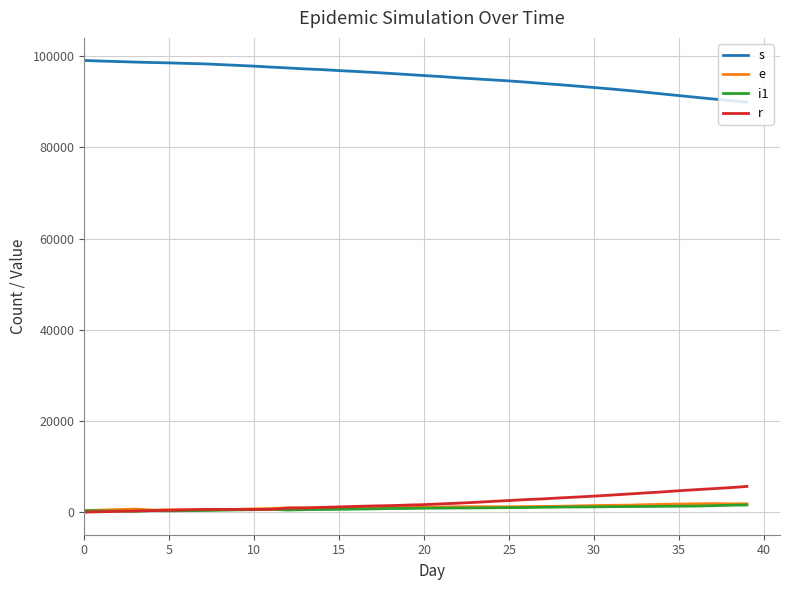

After their last crossing, which series has the higher values: r or i1?

r